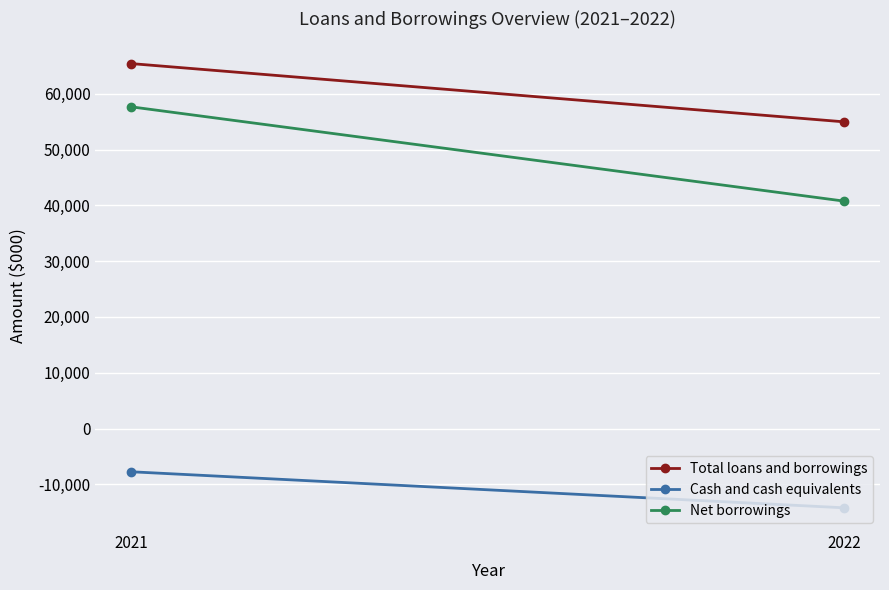

List the labels in order of Net borrowings value, smallest first.

2022, 2021